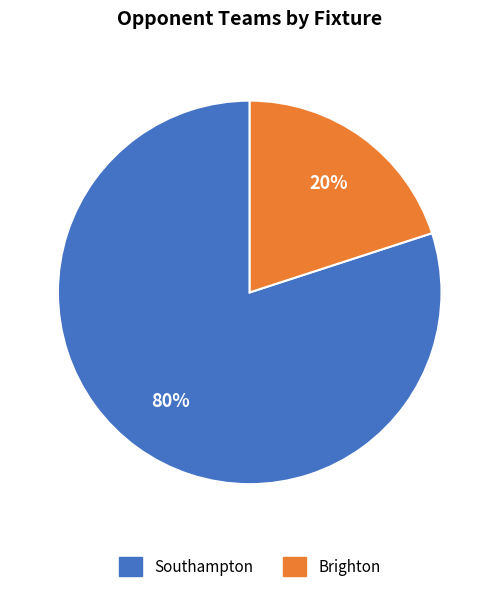

What percentage is the Brighton slice, to the nearest percent?

20%